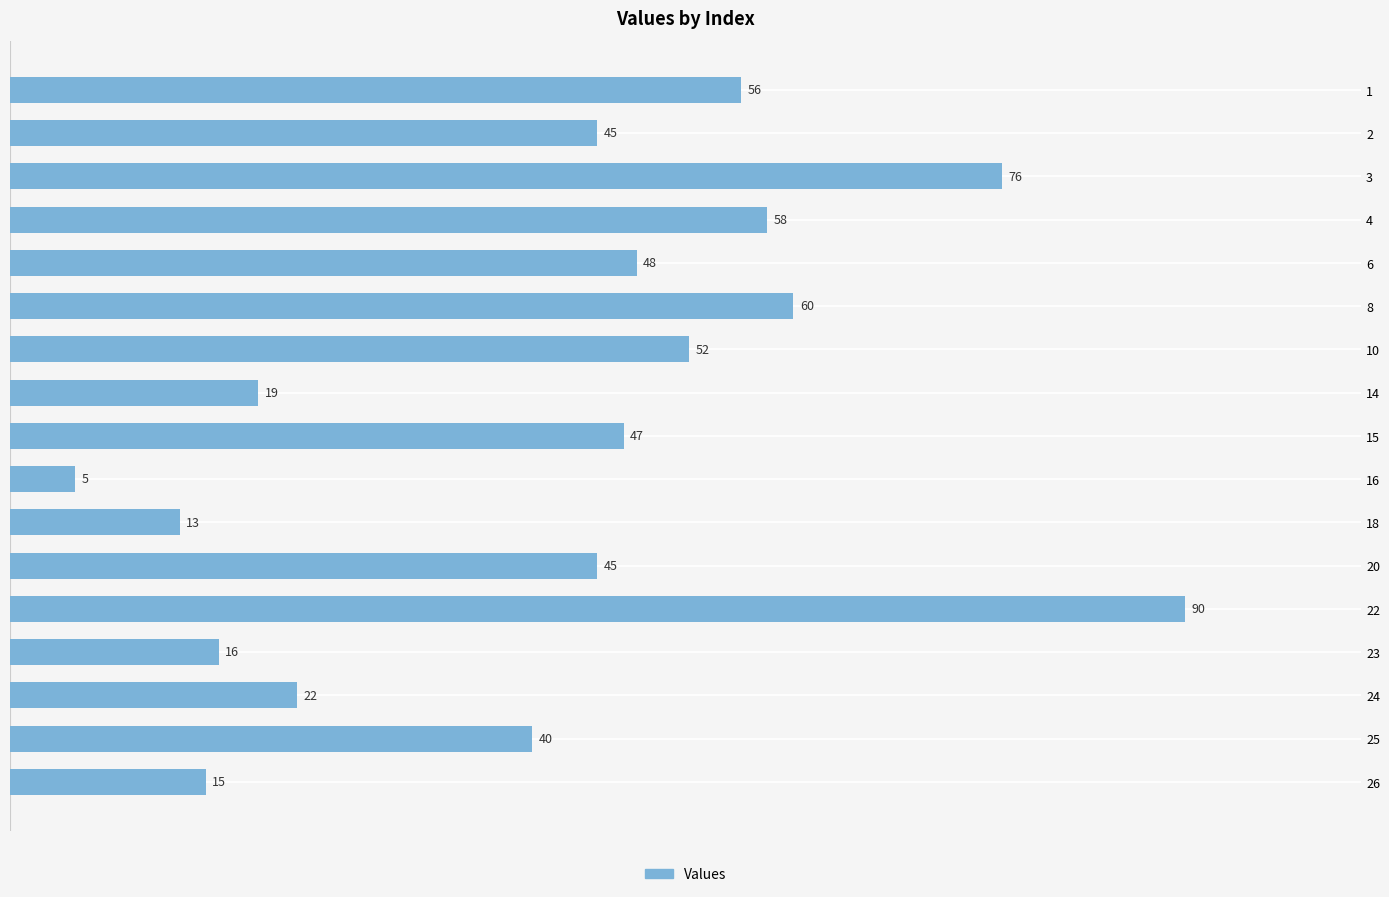

Where is the data nearest to the value 47?

15